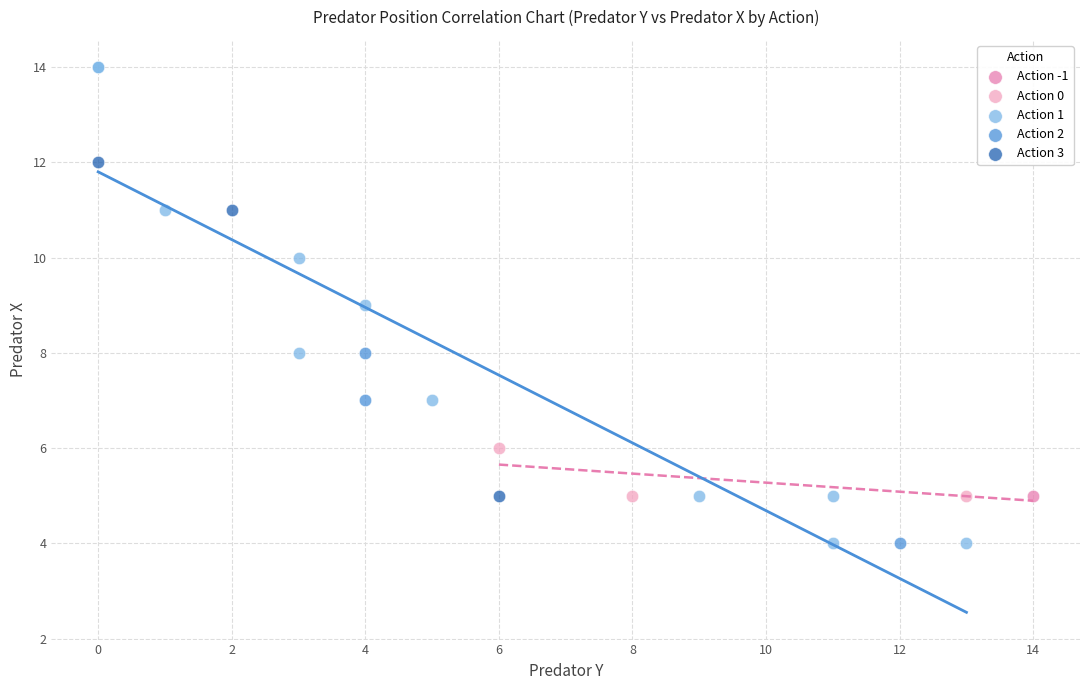

What are all the series names shown in the legend?

Action -1, Action 0, Action 1, Action 2, Action 3